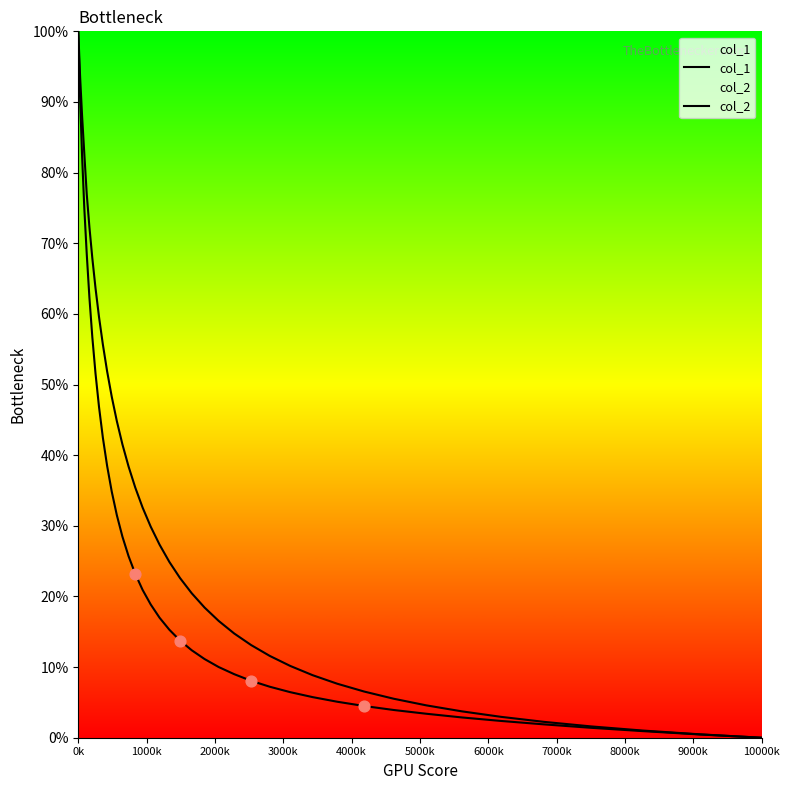

Is the value of col_1 at 0k greater than the value of col_2 at 25?

Yes